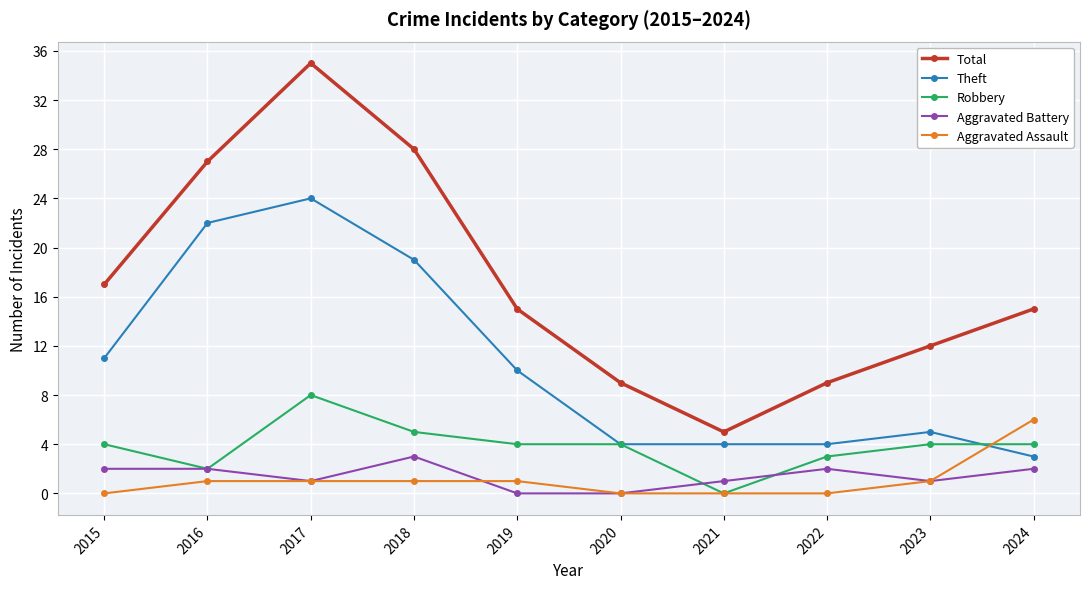

Does the chart display data point markers on the line(s)?

Yes